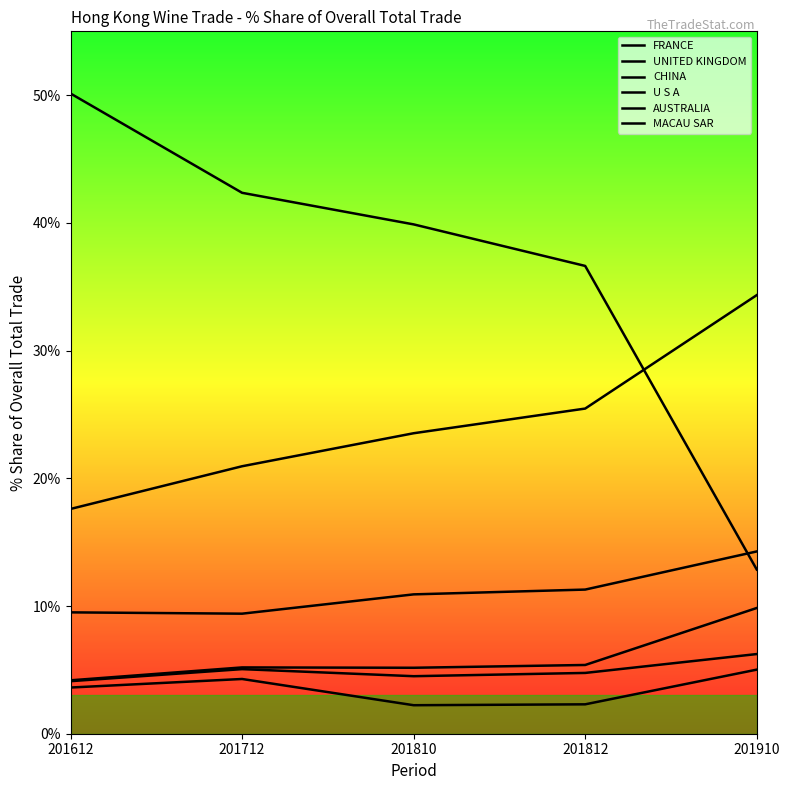

In U S A, how many points are lower than both neighbors (excluding endpoints)?

1